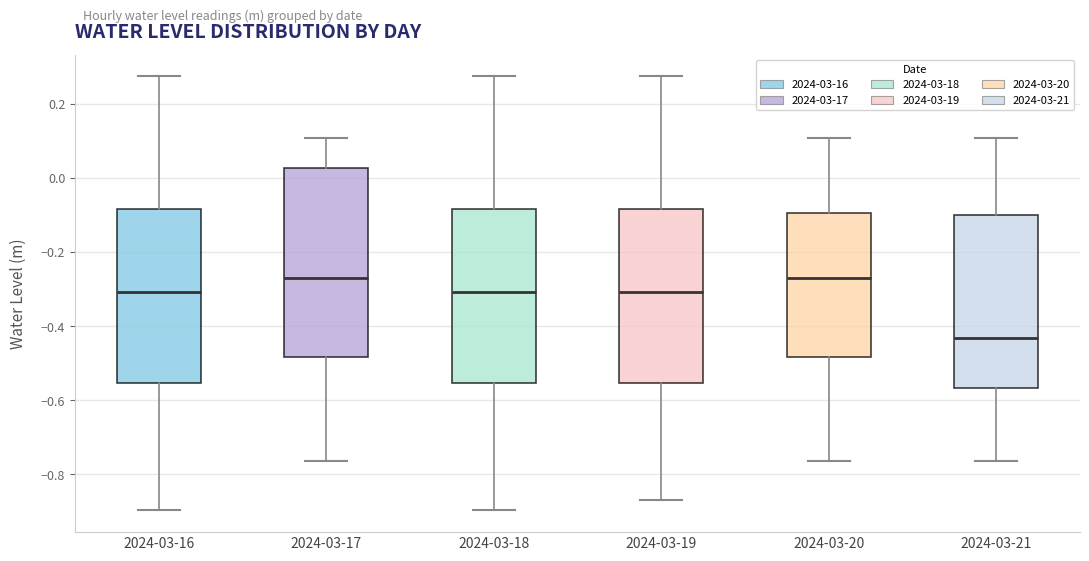

Reading left to right, read every box against the y-axis: the position of its median line, the range the box covers, and the ends of its whiskers. The values are not printed on the chart, so give them approximately, as read against the axis.

2024-03-16: median -0.30, box -0.56 to -0.08, whiskers -0.90 to 0.28
2024-03-17: median -0.26, box -0.48 to 0.02, whiskers -0.76 to 0.10
2024-03-18: median -0.30, box -0.56 to -0.08, whiskers -0.90 to 0.28
2024-03-19: median -0.30, box -0.56 to -0.08, whiskers -0.86 to 0.28
2024-03-20: median -0.26, box -0.48 to -0.10, whiskers -0.76 to 0.10
2024-03-21: median -0.44, box -0.56 to -0.10, whiskers -0.76 to 0.10